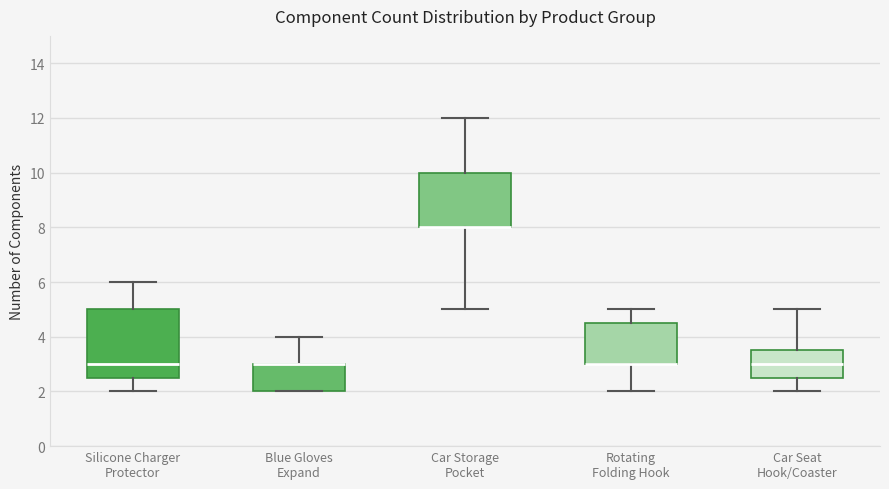

Which box is the tallest, from its lower edge to its upper edge?

Silicone Charger Protector